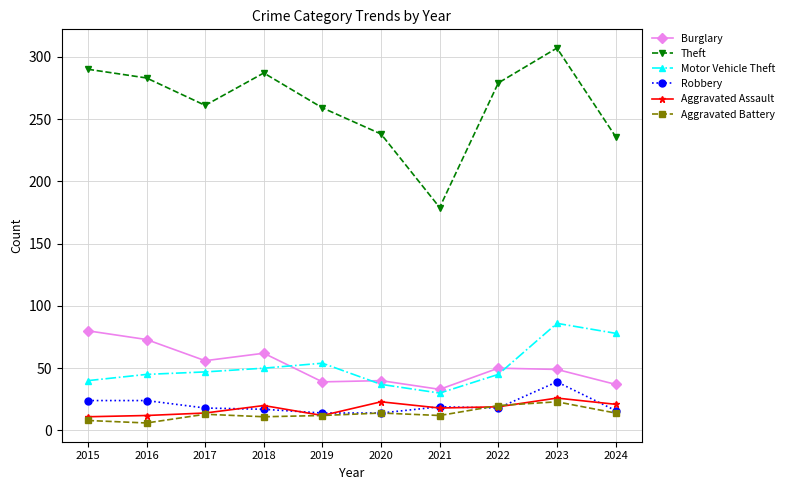

The Robbery series shows 14 at 2019. True or false?

True